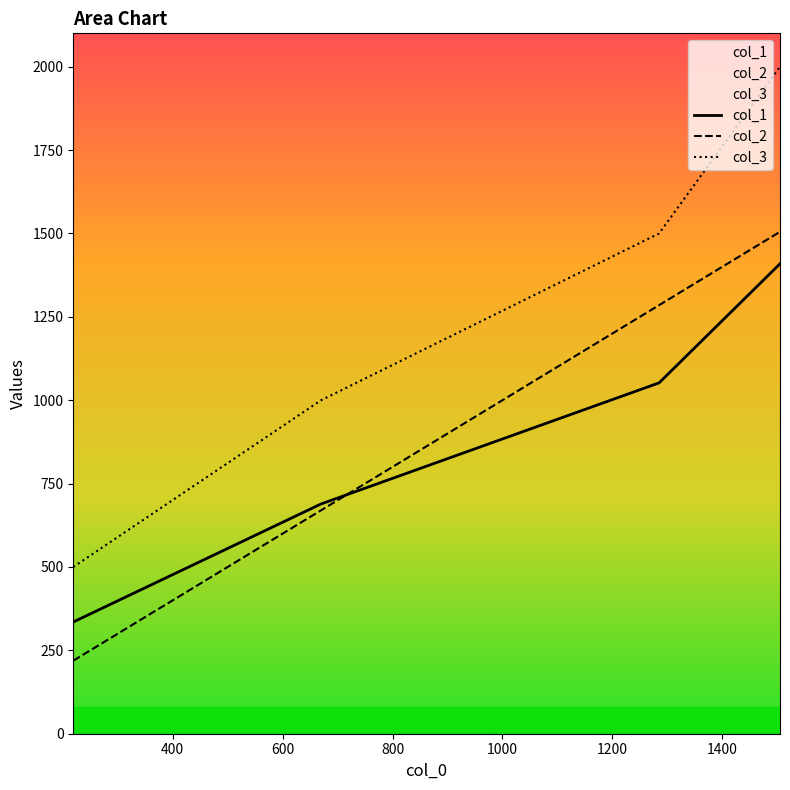

True or false: col_3 and col_2 cross at least once.

False